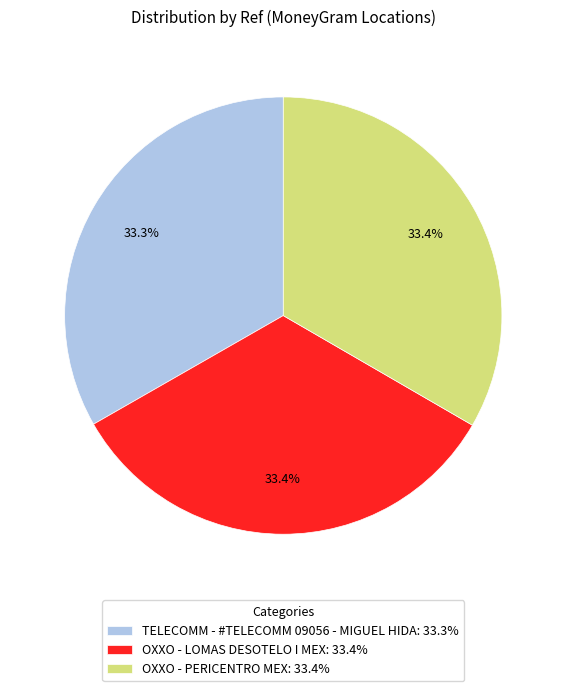

Does OXXO - PERICENTRO MEX: 33.4% represent more than half of the total?

No